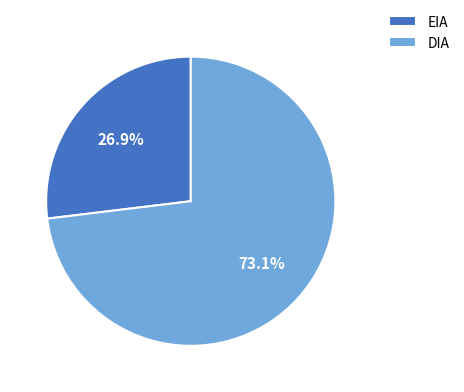

To the nearest percent, what is the combined percentage of EIA and DIA?

100%